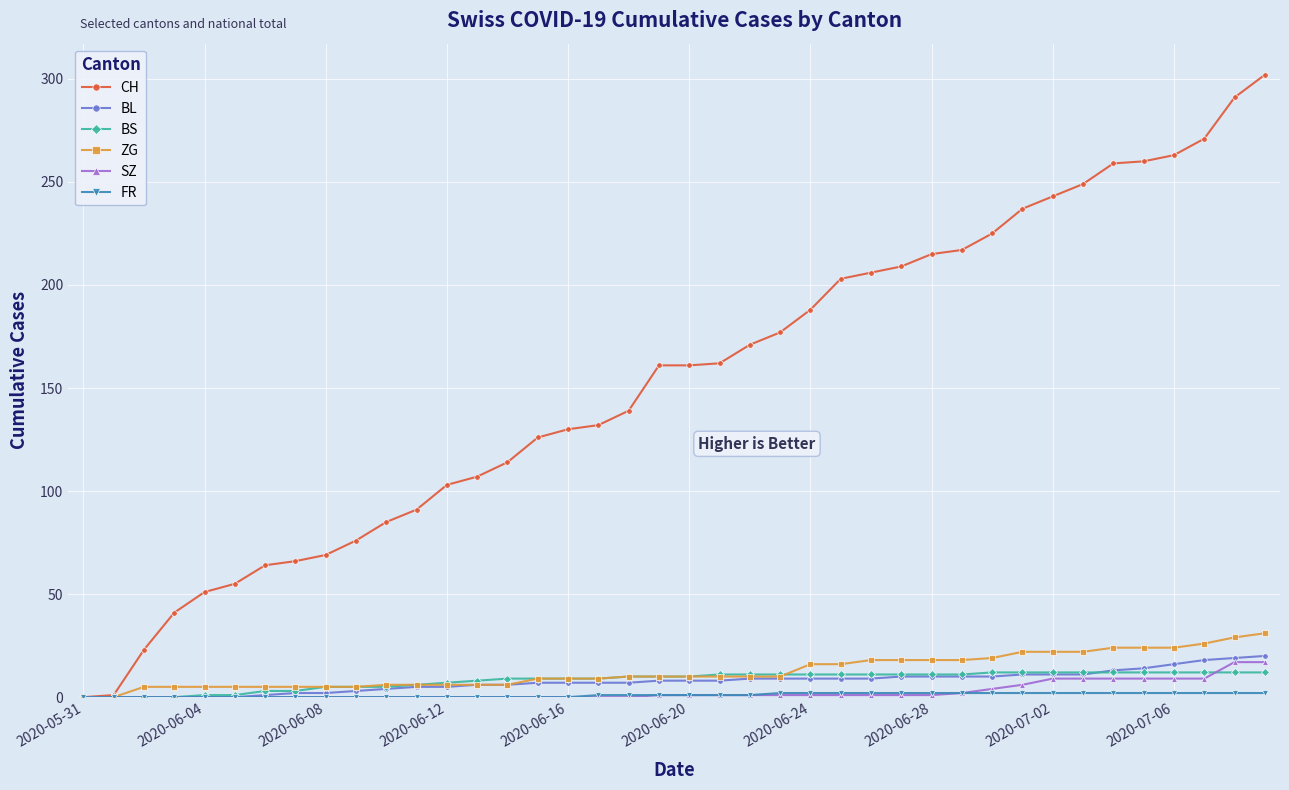

At how many categories does at least one series exceed 198?

15